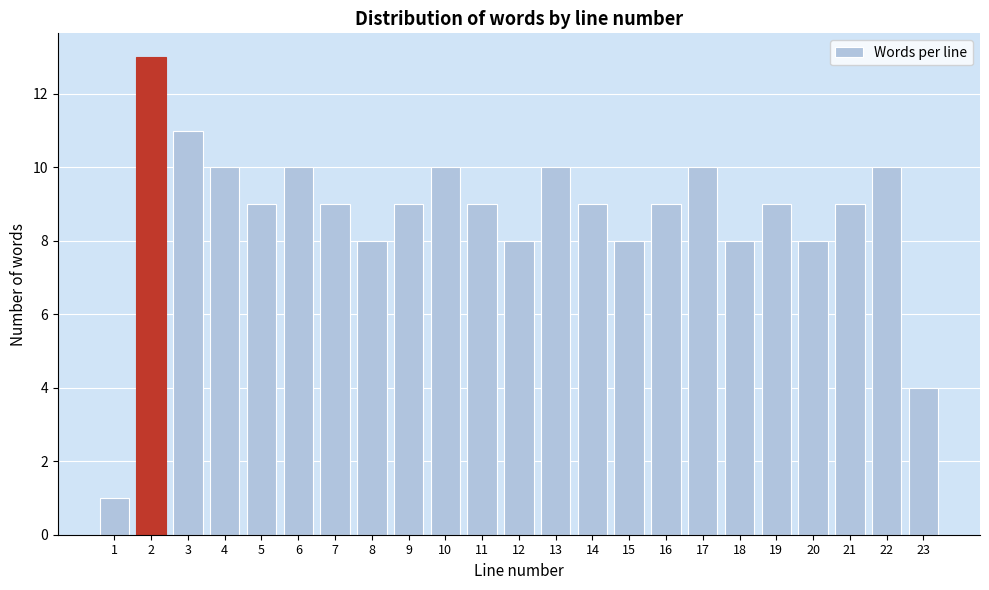

Reading left to right, list all the values displayed in this chart.

1=1	2=13	3=11	4=10	5=9	6=10	7=9	8=8	9=9	10=10	11=9	12=8	13=10	14=9	15=8	16=9	17=10	18=8	19=9	20=8	21=9	22=10	23=4